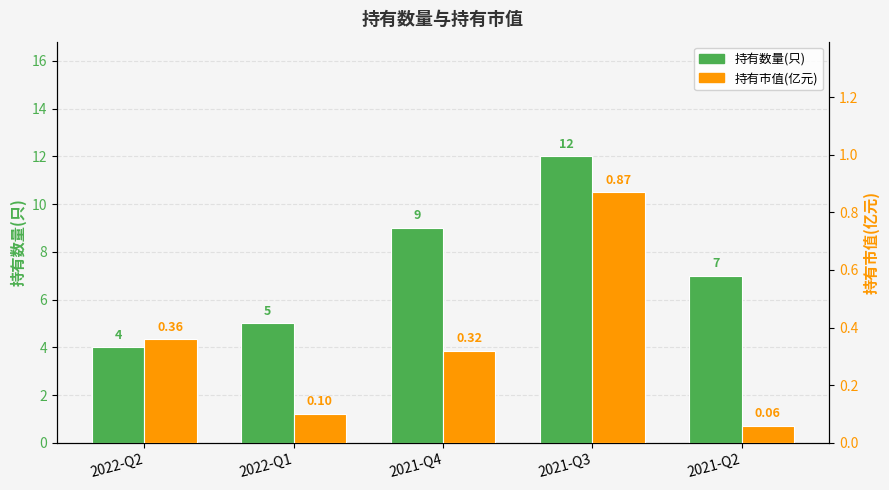

The 持有数量(只) series shows 7.4 at 2022-Q1. True or false?

False